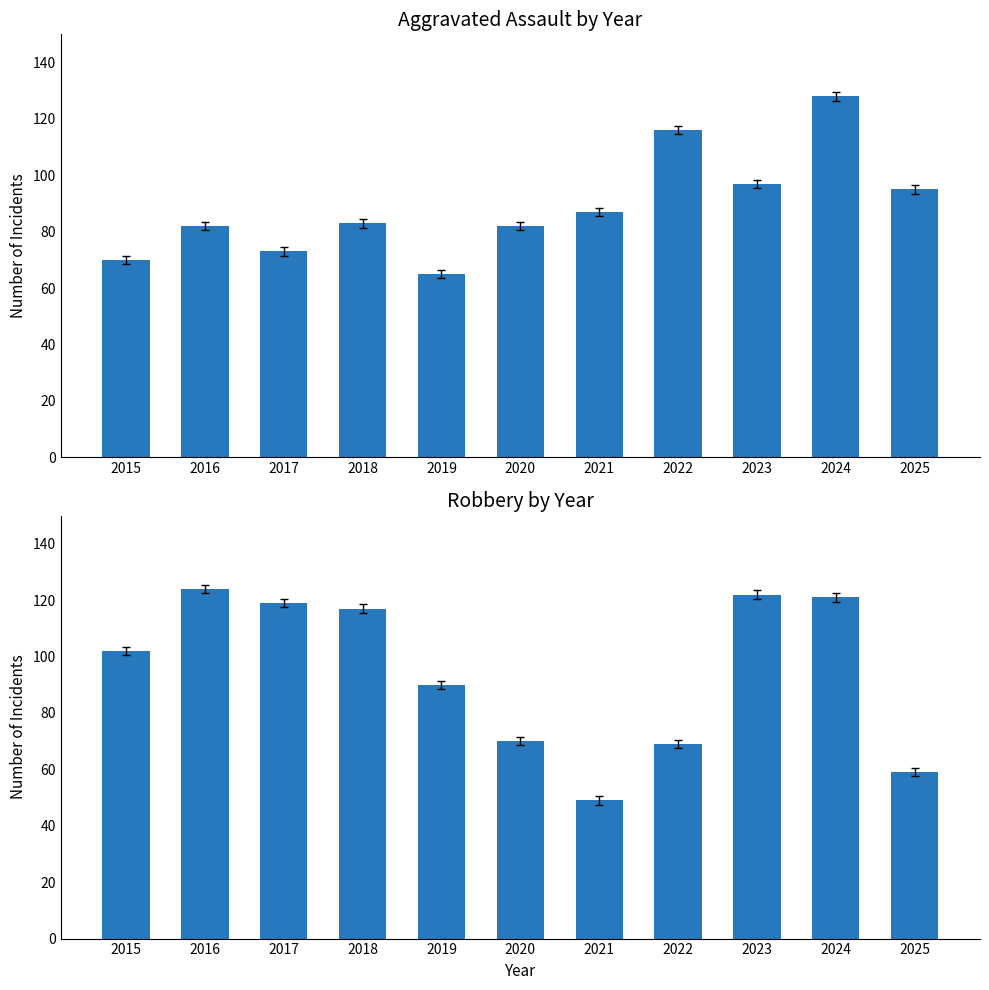

What is the maximum value for Robbery?

124